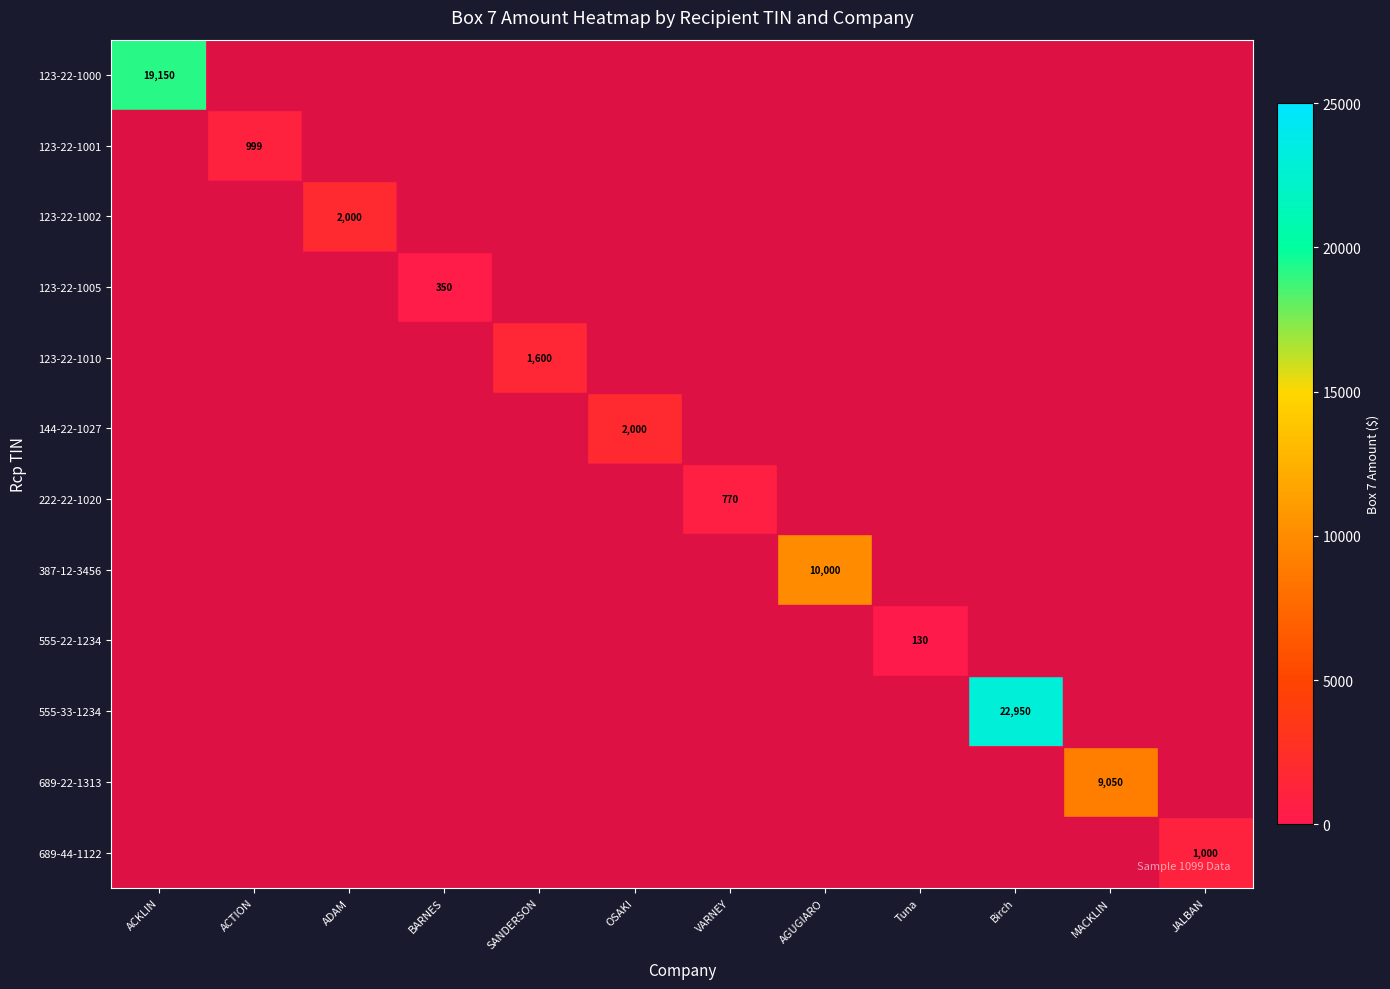

Where is 222-22-1020 nearest to the value 385?

ACKLIN